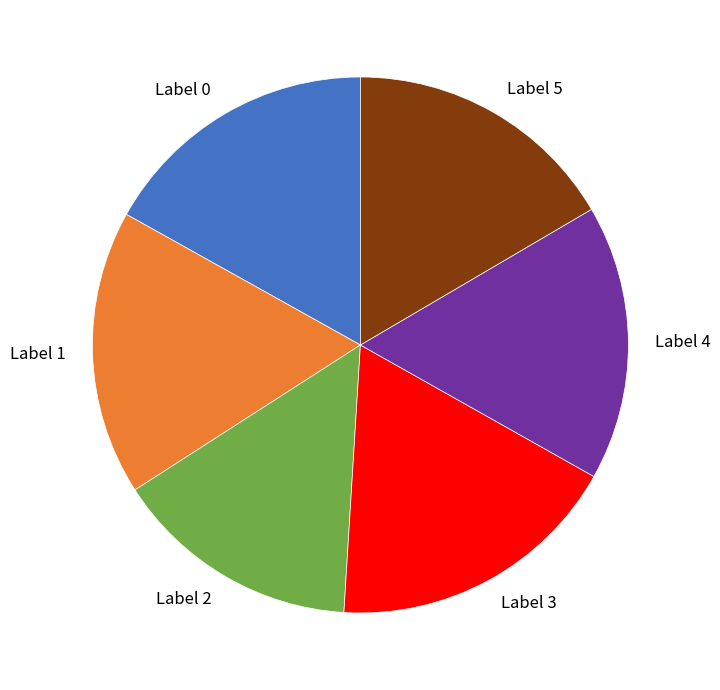

Which slice is the smallest?

Label 2